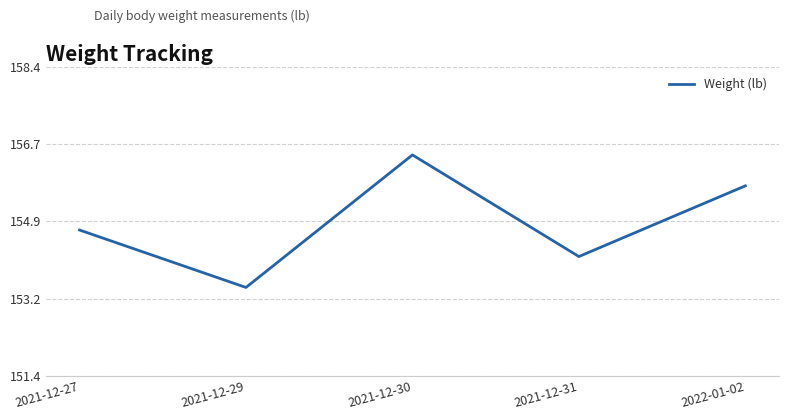

Which has a higher value, 2021-12-27 or 2021-12-31?

2021-12-27